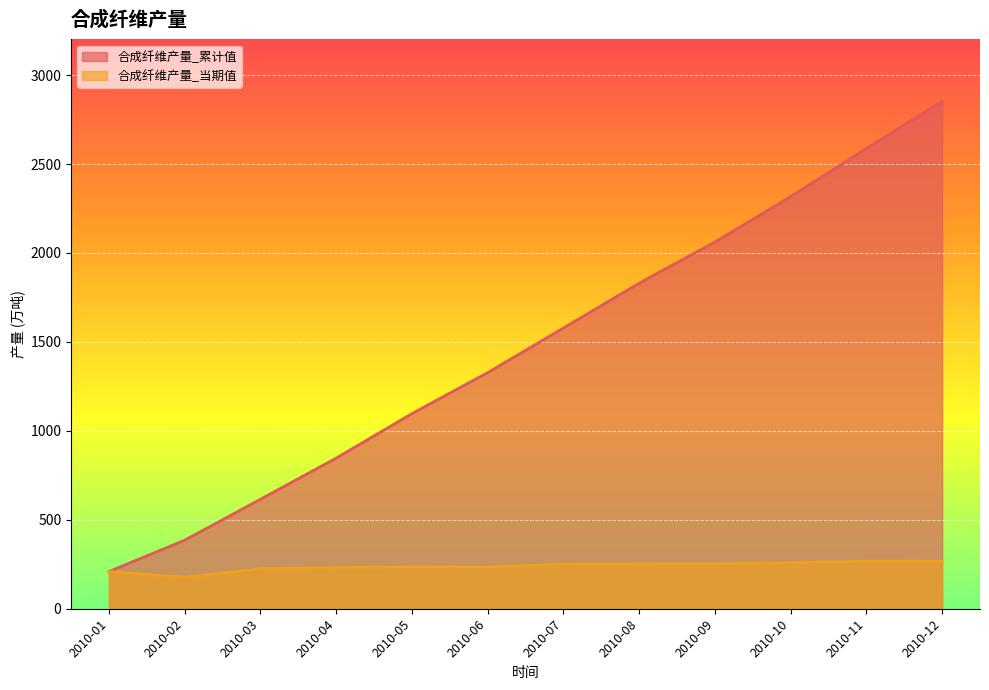

Does the chart display data point markers on the line(s)?

No